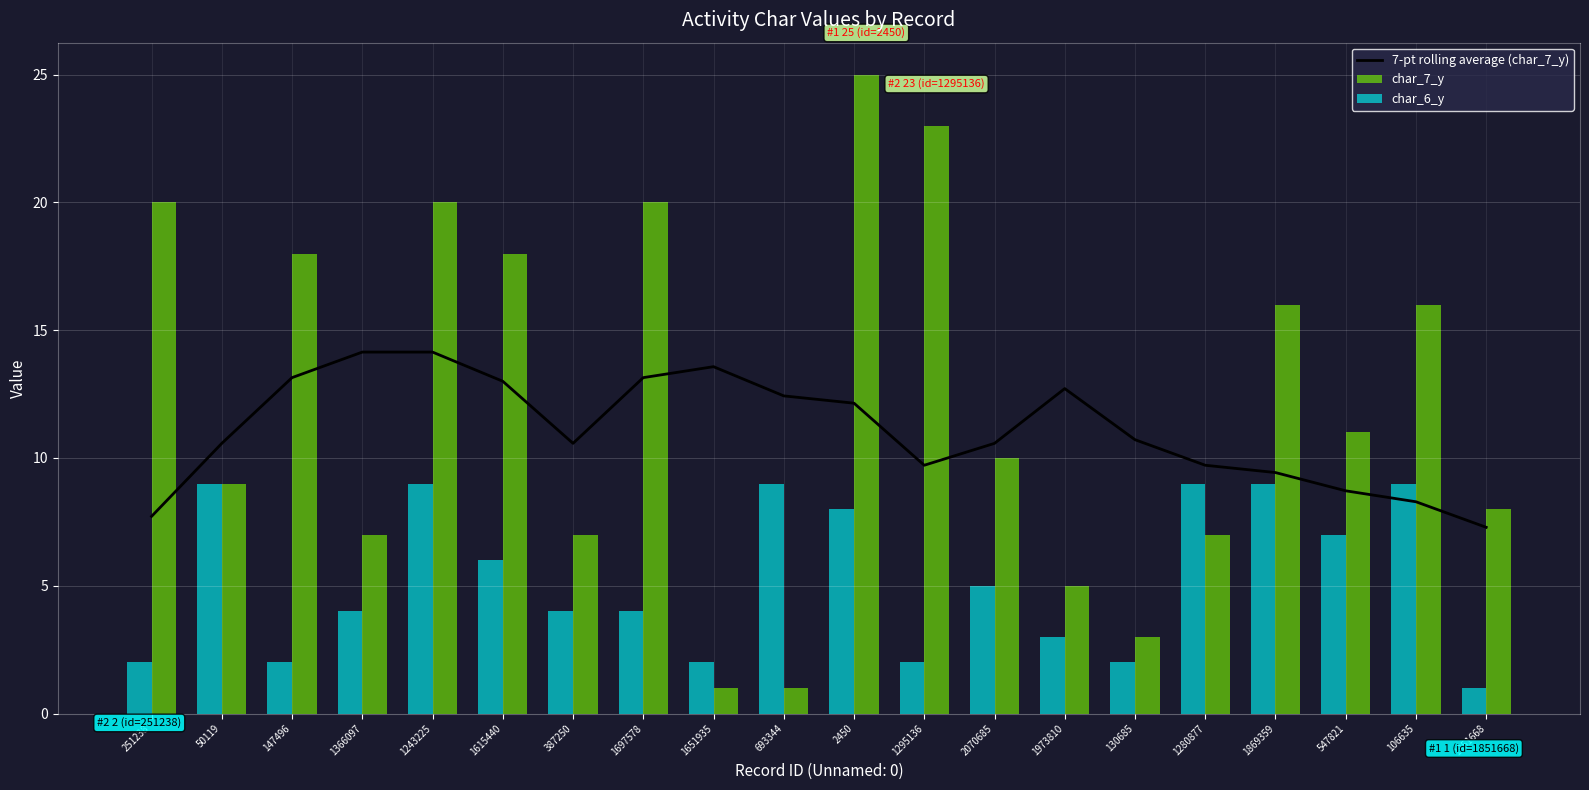

Reading left to right, list all the values displayed in this chart.

7-pt rolling average (char_7_y): 7.7	10.6	13.1	14.1	14.1	13.0	10.6	13.1	13.6	12.4	12.1	9.7	10.6	12.7	10.7	9.7	9.4	8.7	8.3	7.3
char_7_y: 20.0	9.0	18.0	7.0	20.0	18.0	7.0	20.0	1.0	1.0	25.0	23.0	10.0	5.0	3.0	7.0	16.0	11.0	16.0	8.0
char_6_y: 2.0	9.0	2.0	4.0	9.0	6.0	4.0	4.0	2.0	9.0	8.0	2.0	5.0	3.0	2.0	9.0	9.0	7.0	9.0	1.0